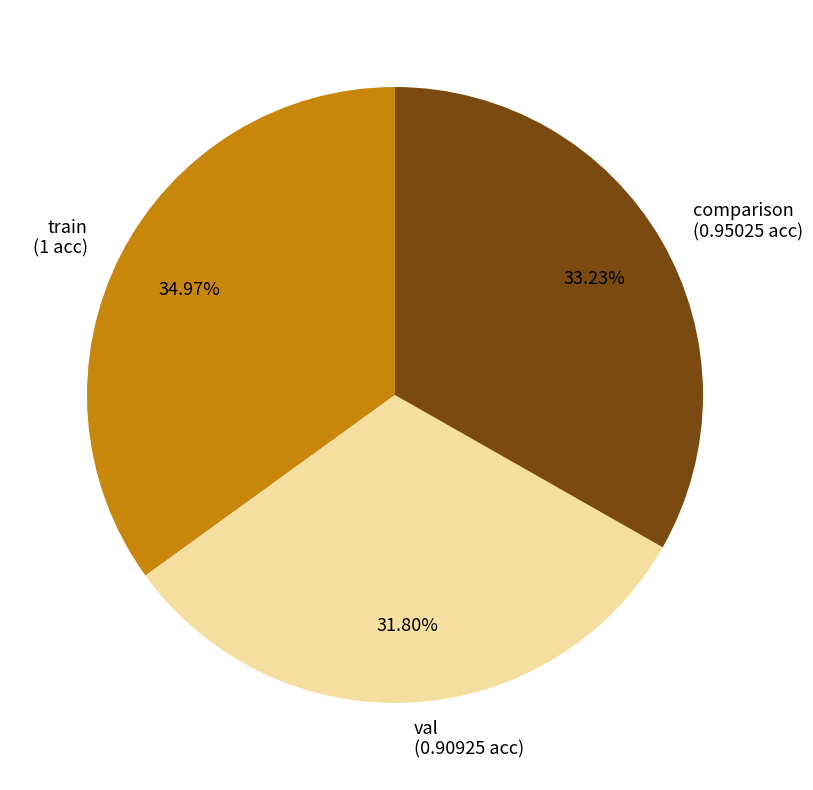

How many segments does this pie chart have?

3